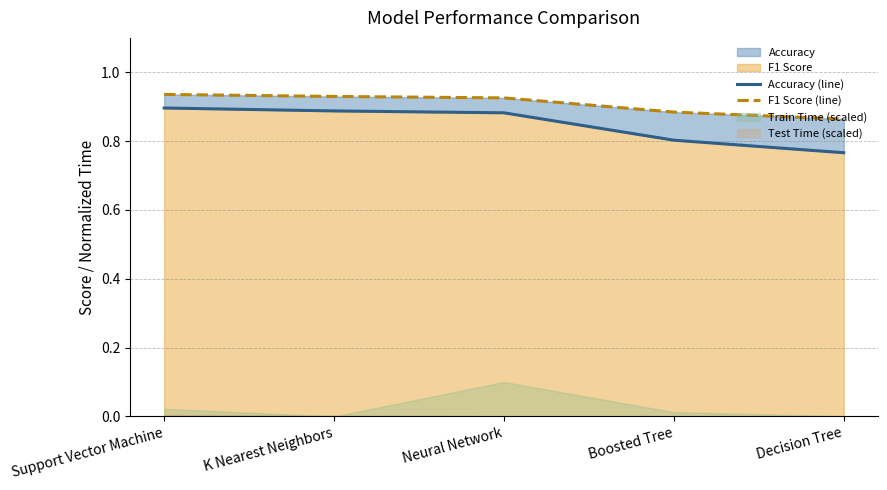

True or false: F1 Score (line) has more than 0 interior local peaks.

False